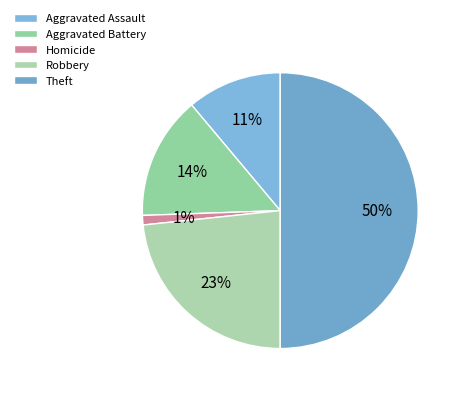

Which category has the smallest portion of the pie?

Homicide